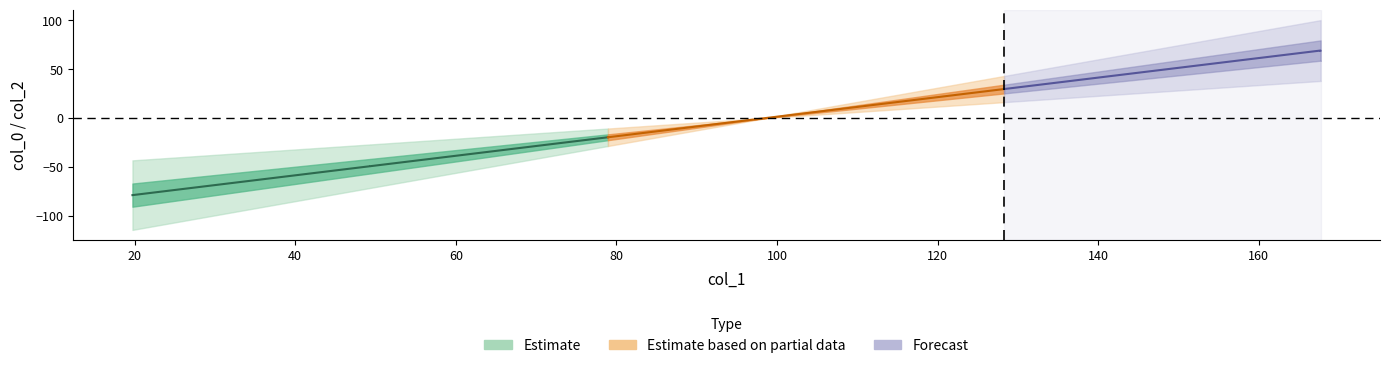

At which label does col_2 reach its minimum?

98.66685479573947